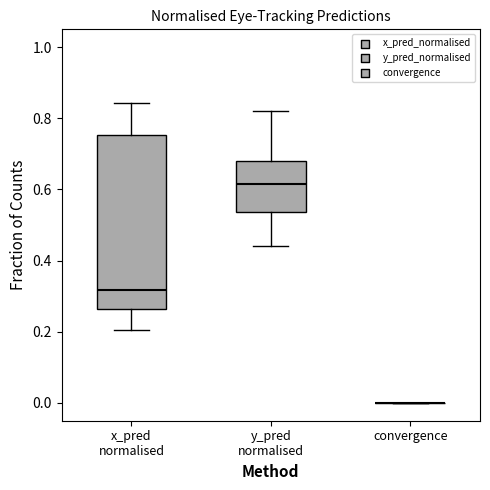

Reading left to right, read every box against the y-axis: the position of its median line, the range the box covers, and the ends of its whiskers. The values are not printed on the chart, so give them approximately, as read against the axis.

x_pred normalised: median 0.32, box 0.26 to 0.76, whiskers 0.20 to 0.84
y_pred normalised: median 0.62, box 0.54 to 0.68, whiskers 0.44 to 0.82
convergence: box collapsed to a line at 0.00, whiskers 0.00 to 0.00